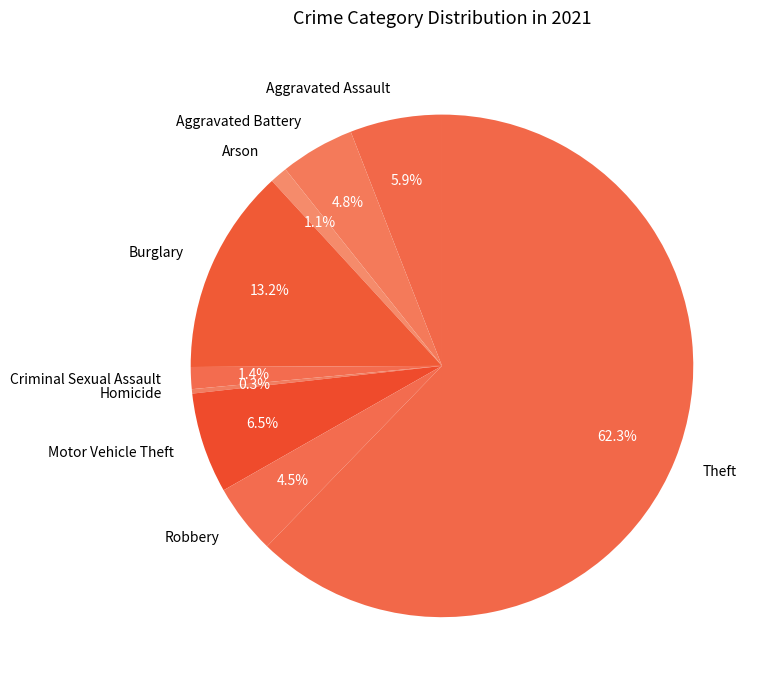

To the nearest percent, what portion does Aggravated Battery represent?

5%